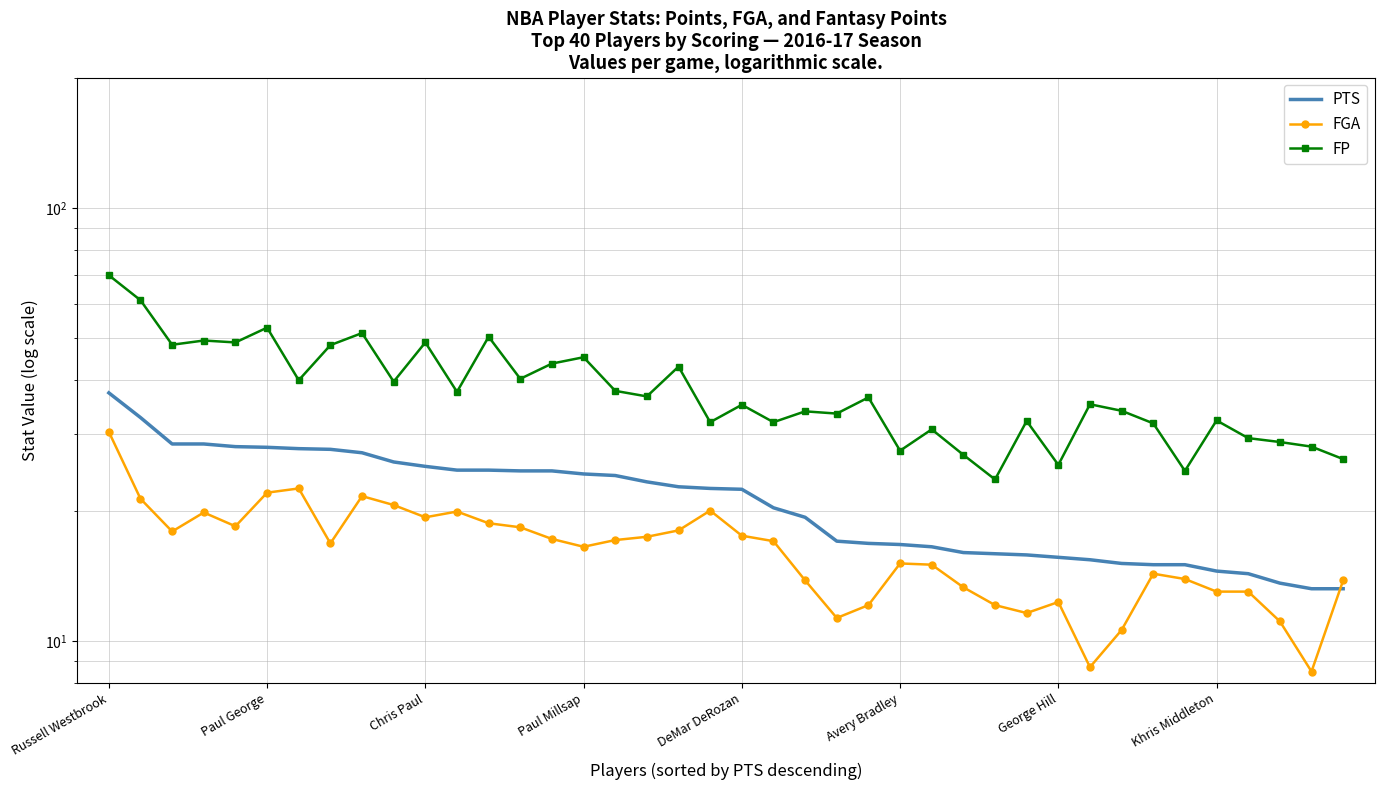

Is it true that PTS equals 44.0 at 14?

False